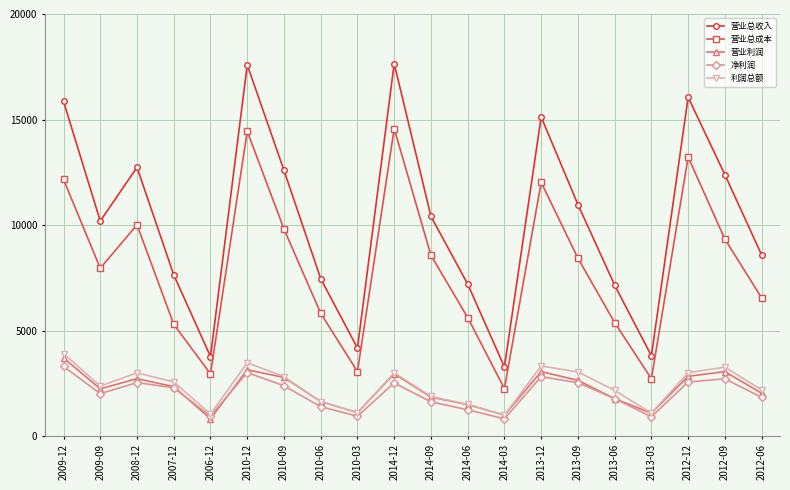

What value does the 营业总收入 series have at 2013-03, to the nearest 100?

3800